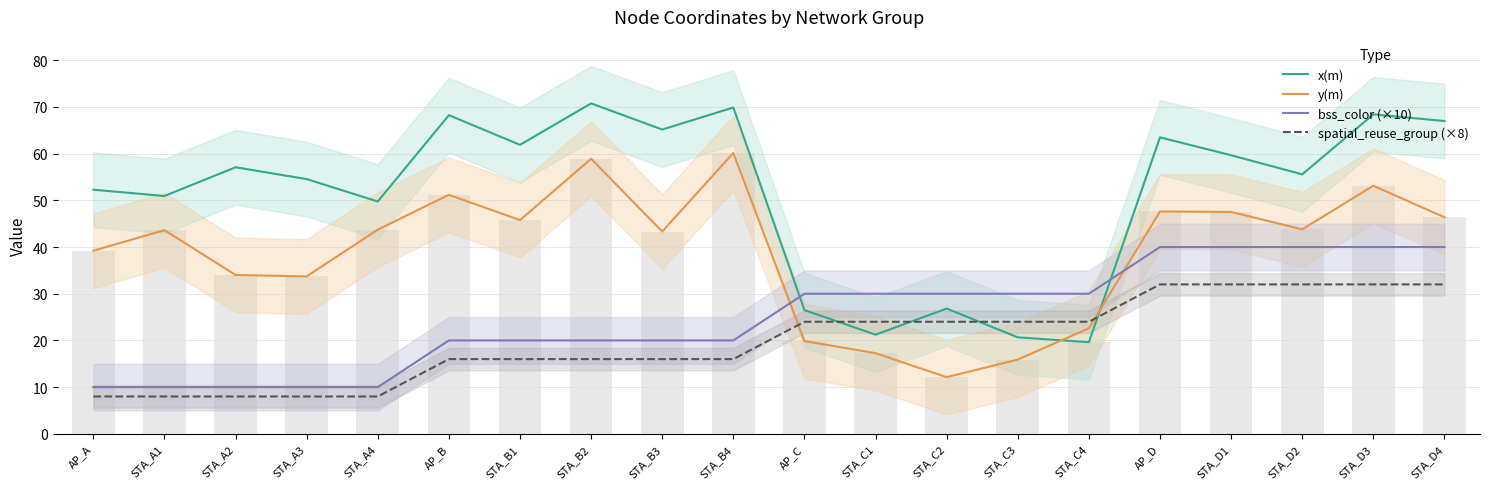

Which category has the lowest value across all series?

AP_A